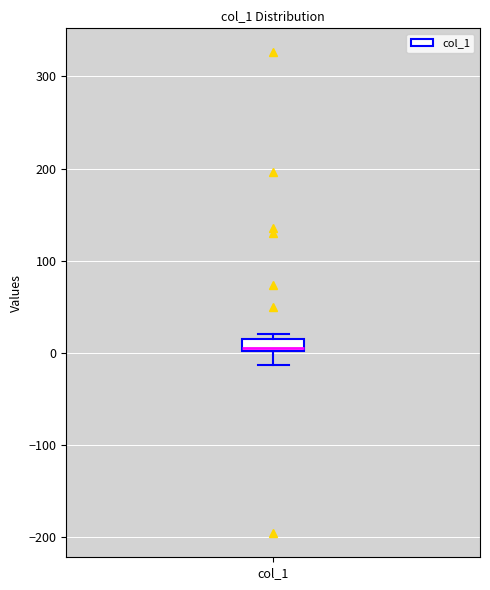

Where does the lower whisker of the box for col_1 end on the y-axis? The values are not printed on the chart, so give them approximately, as read against the axis.

-10